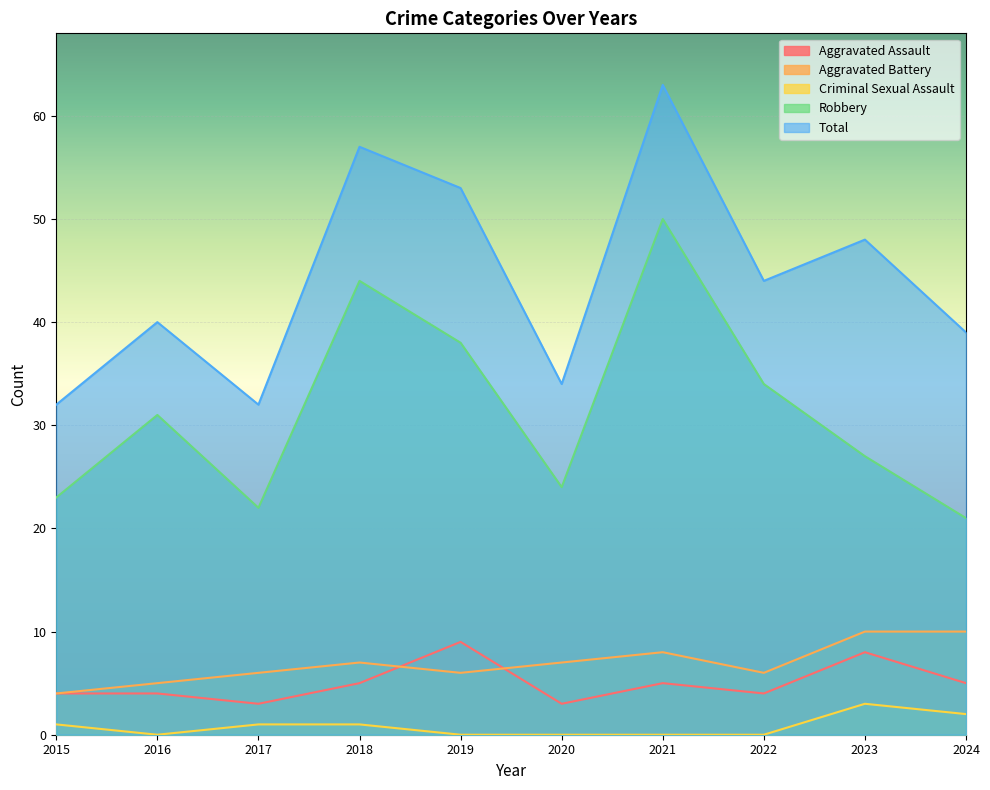

What is the lowest value of the Aggravated Battery series?

4